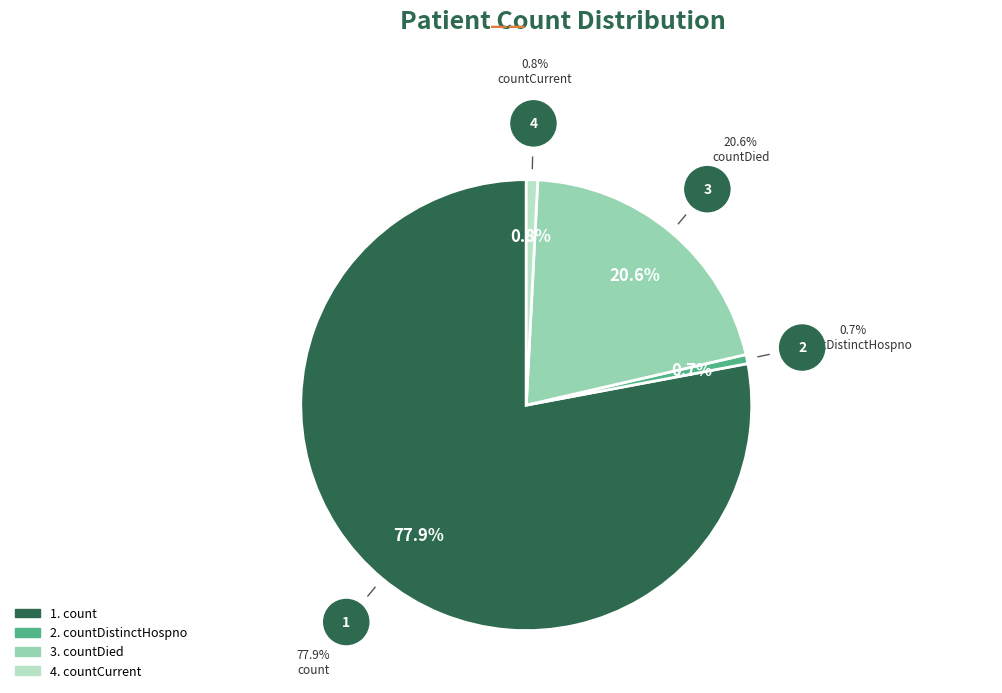

Does any single category account for the majority?

Yes